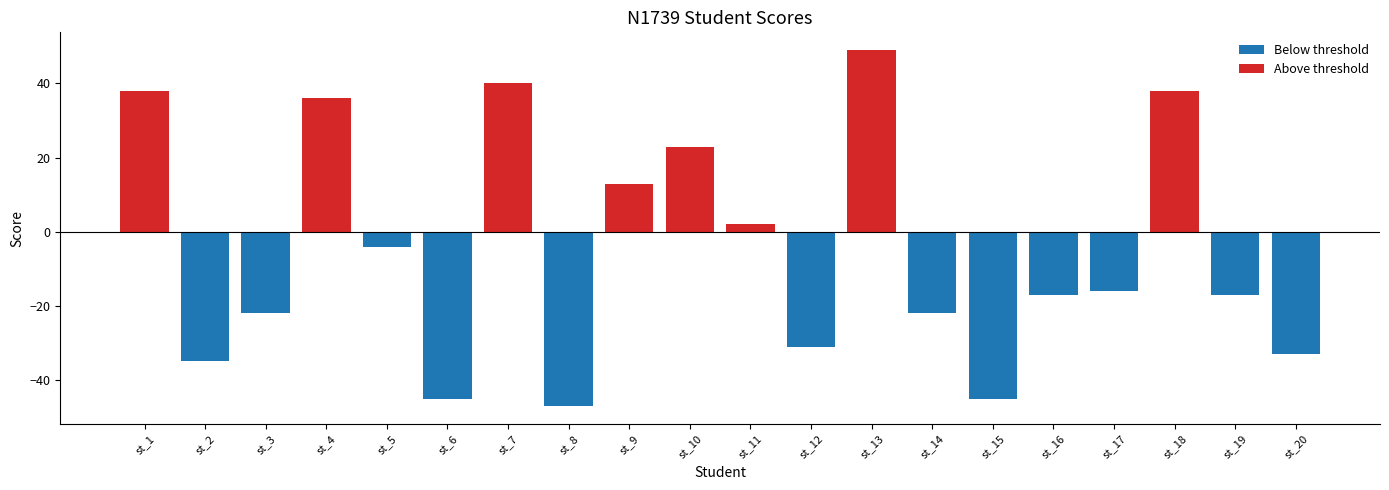

Between st_1 and st_2, which series saw the biggest shift?

Above threshold